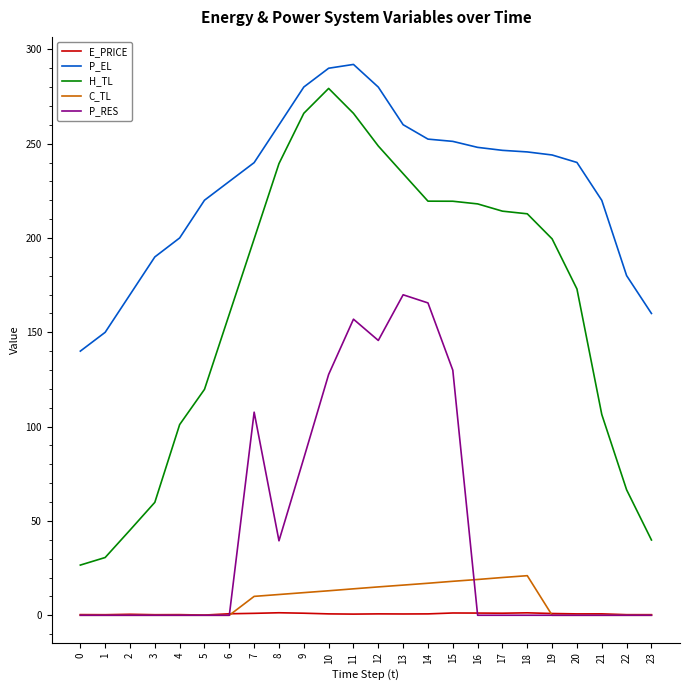

Which series has the largest total across all categories?

P_EL